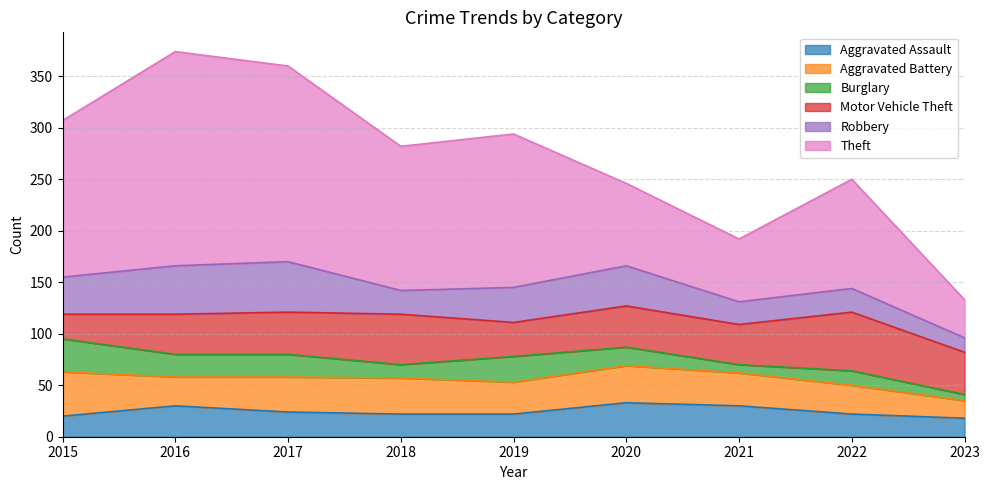

Count the number of categories in the chart.

9